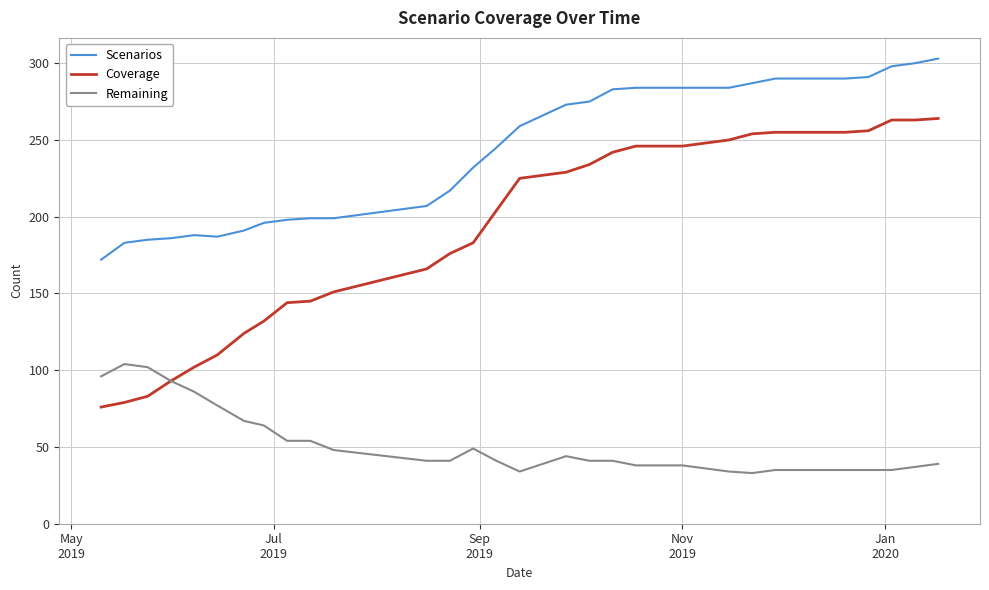

True or false: Remaining and Scenarios cross at least once.

False